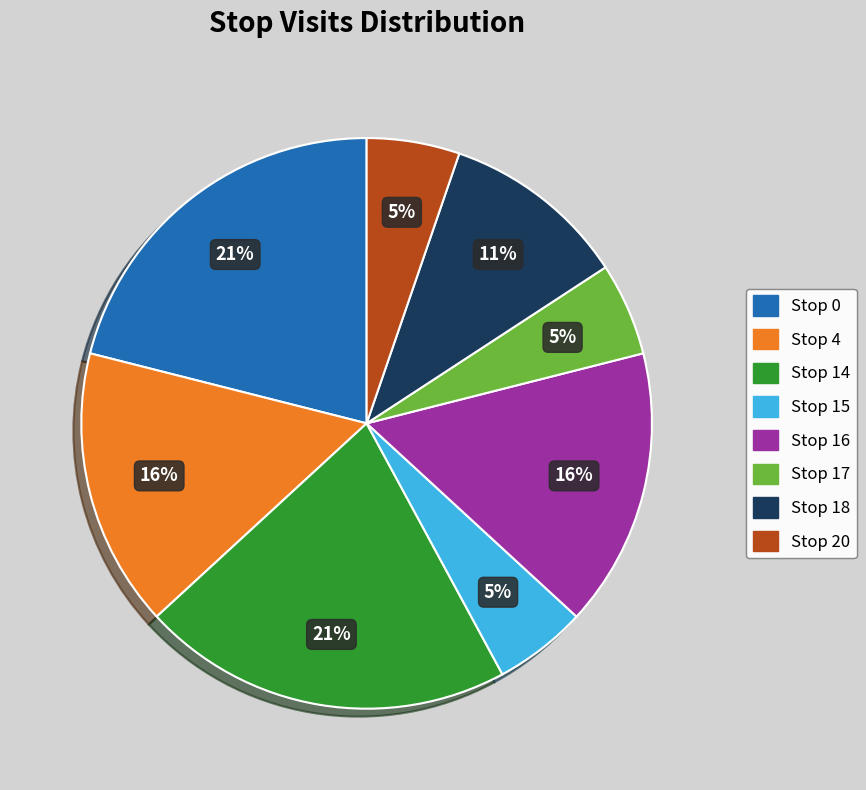

How many segments does this pie chart have?

8